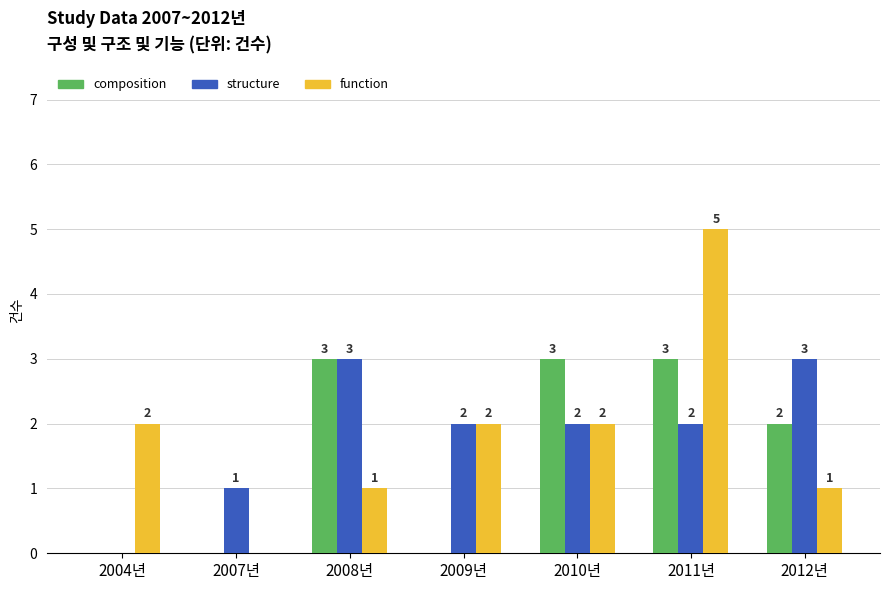

Where is structure nearest to the value 1?

2007년